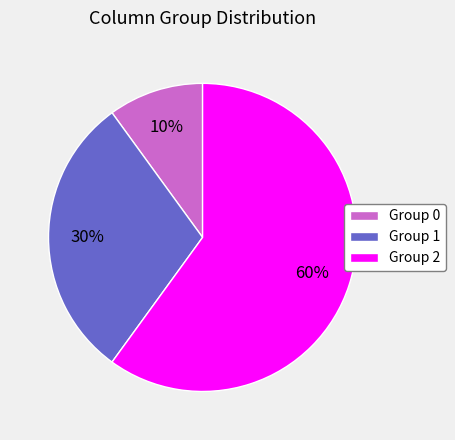

Is the sum of Group 0 and Group 2 greater than half?

Yes